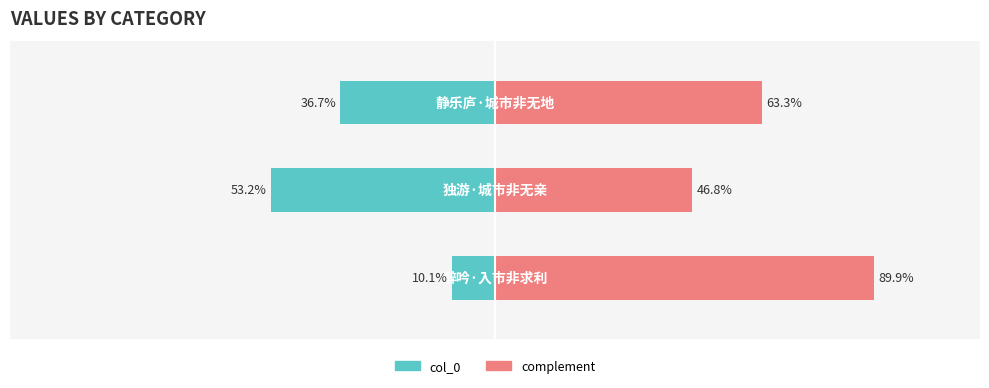

How many data points in complement are less than 63?

1